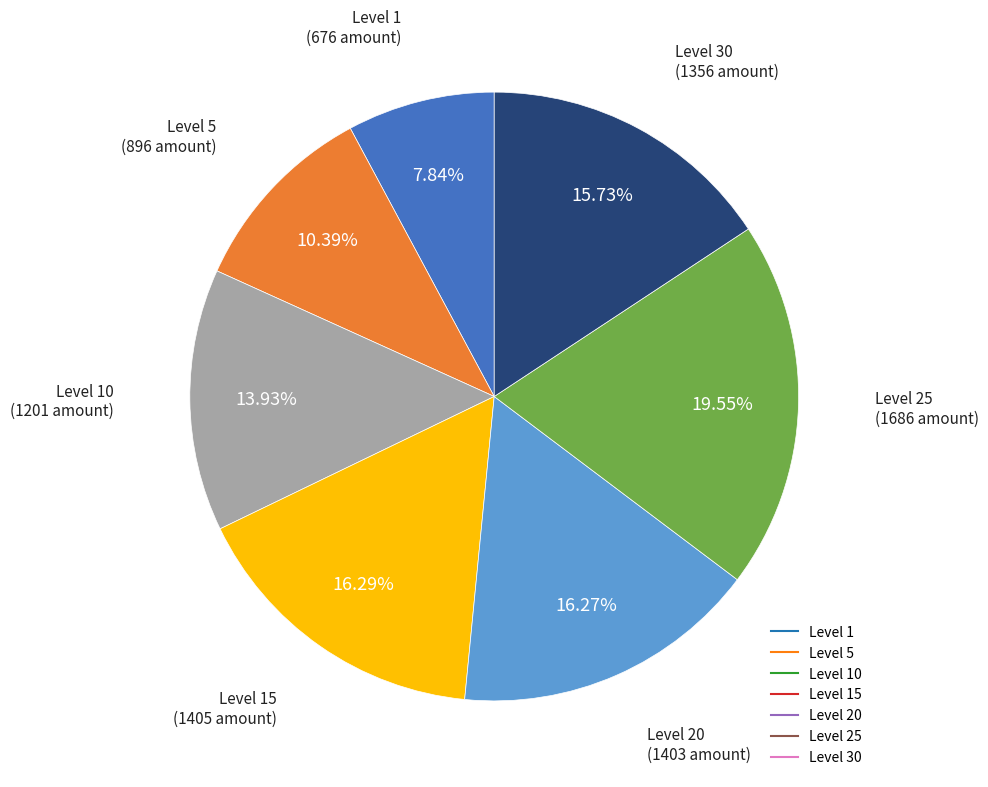

Is there a majority slice in this chart?

No